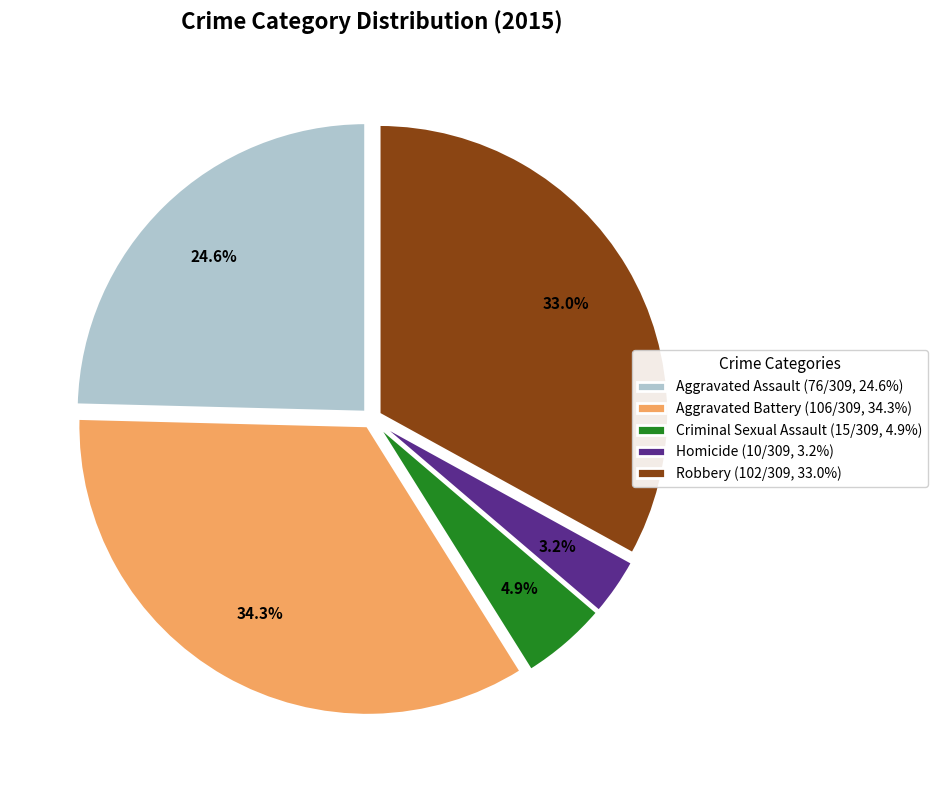

Which has a higher value, Robbery or Aggravated Battery?

Aggravated Battery